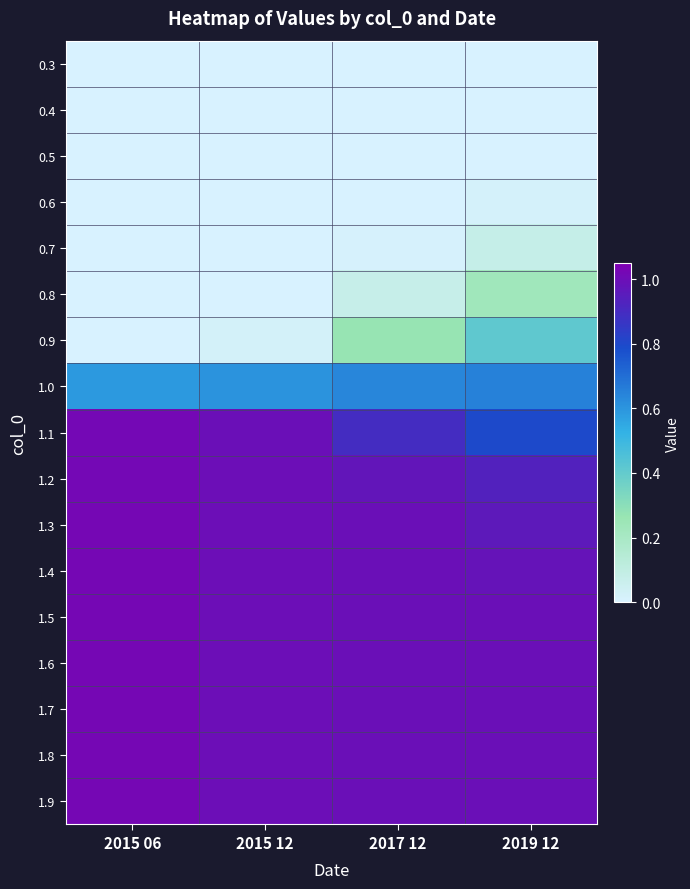

At which category is the sum across all series the highest?

2019 12